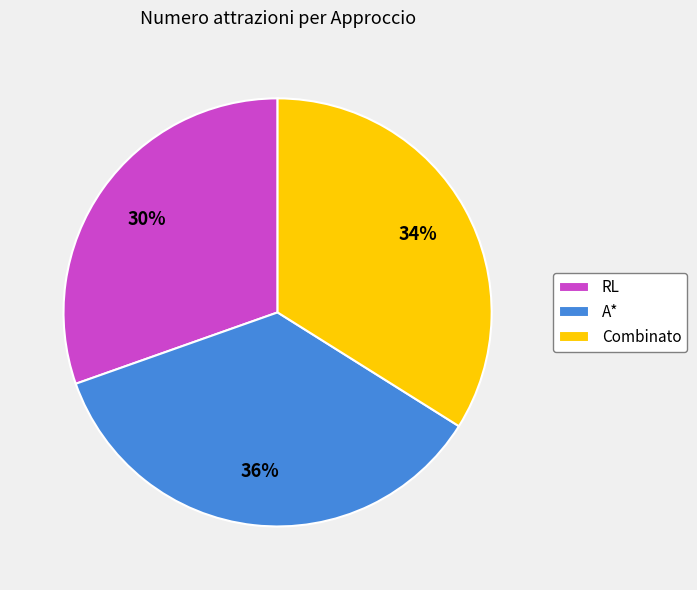

To the nearest percent, what is the difference between the RL and Combinato slice percentages?

4%